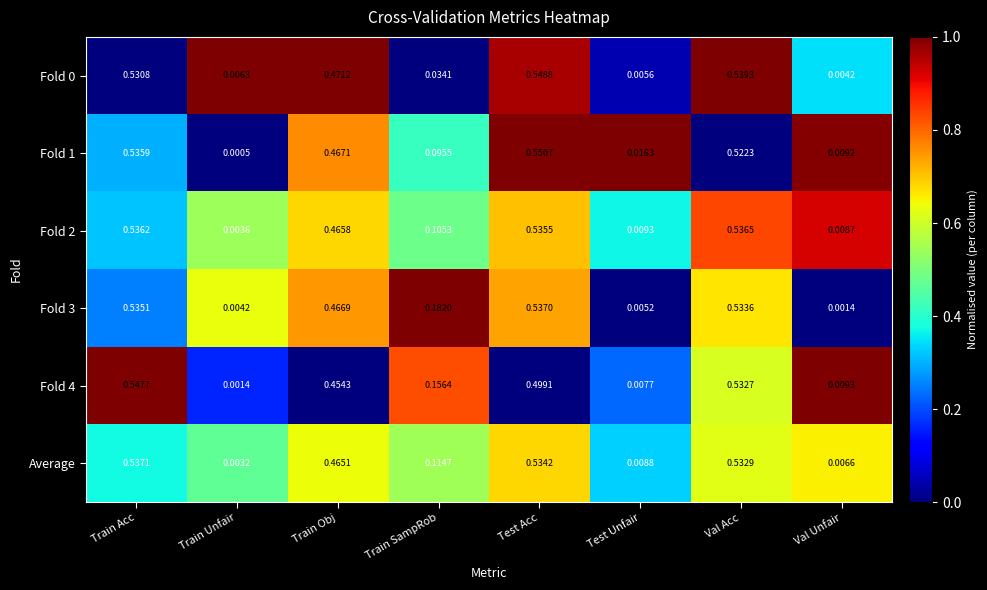

How many data points does each series have?

8